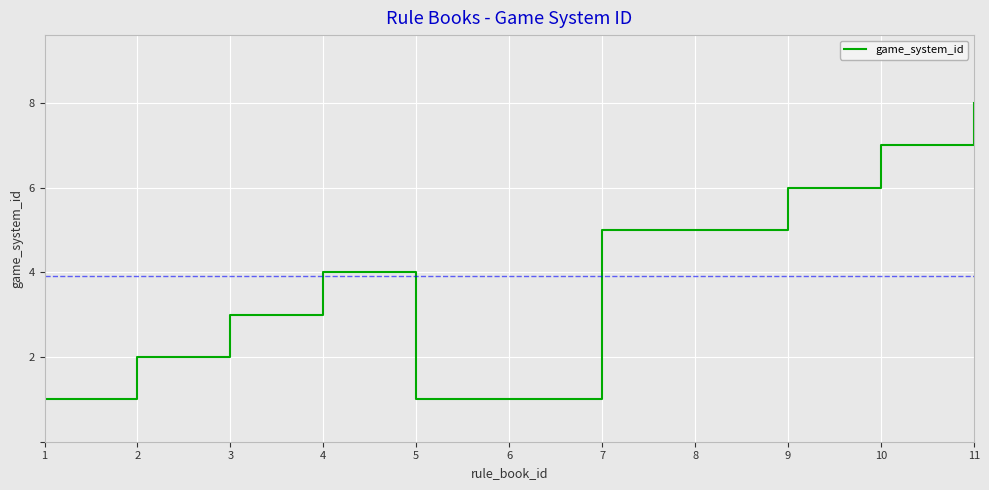

What is the sum of all values?

43